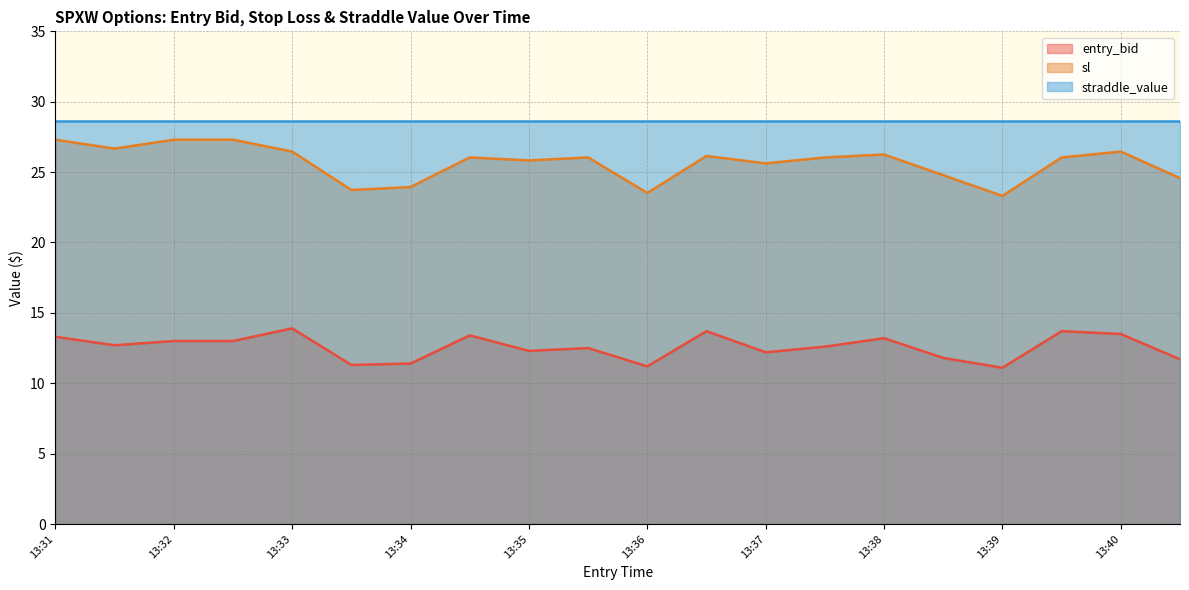

True or false: straddle_value and sl intersect in this chart.

False